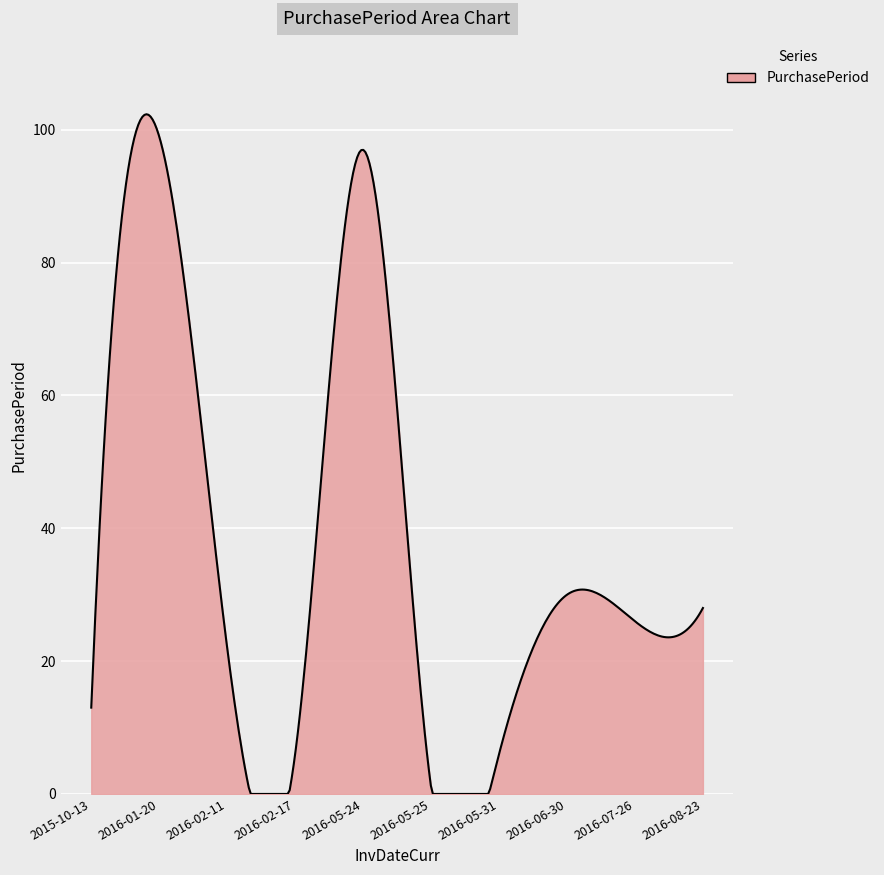

What is the difference between the maximum and minimum values?

102.4